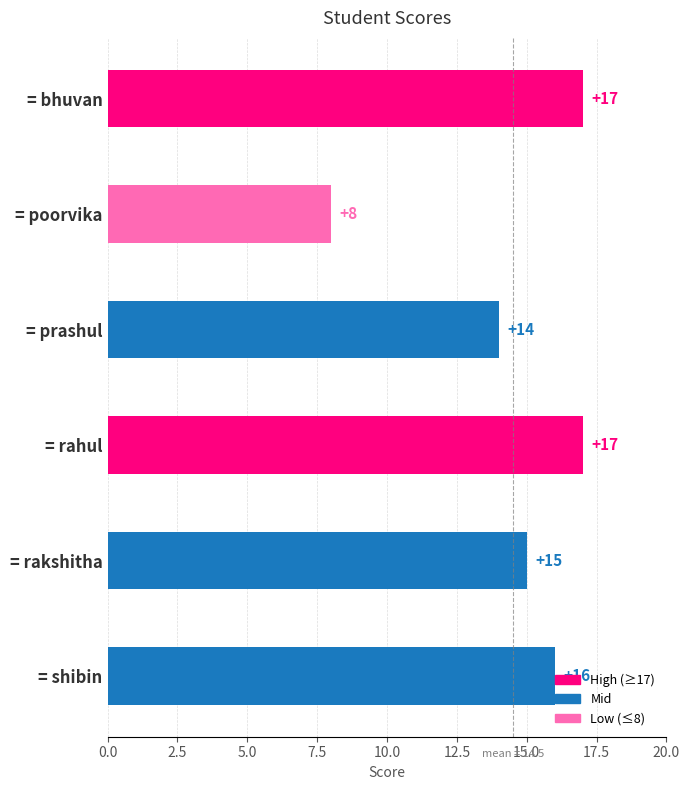

What is the difference between the maximum and minimum values?

9